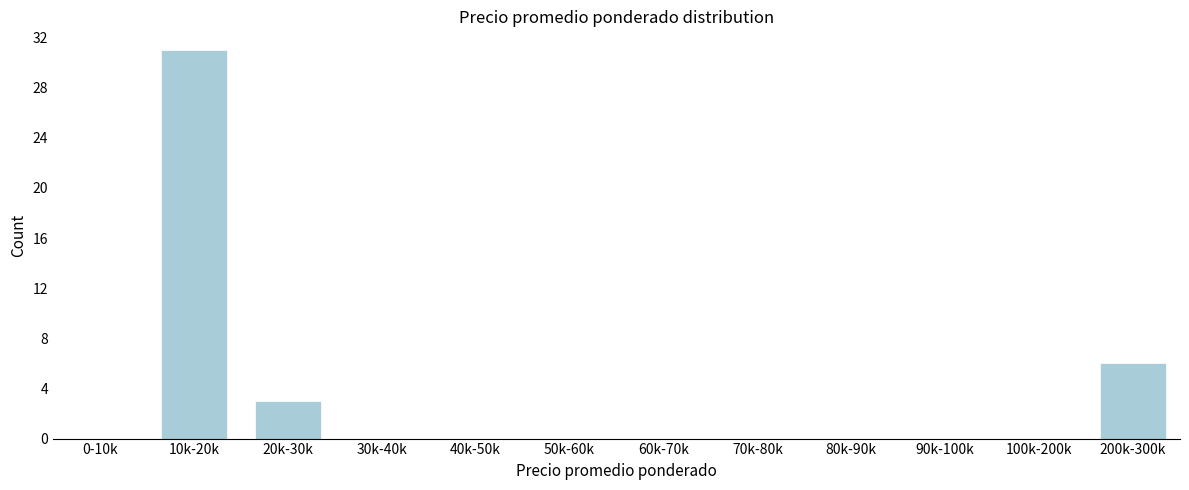

Reading right to left, transcribe all the data shown in this chart.

200k-300k=6	100k-200k=0	90k-100k=0	80k-90k=0	70k-80k=0	60k-70k=0	50k-60k=0	40k-50k=0	30k-40k=0	20k-30k=3	10k-20k=31	0-10k=0